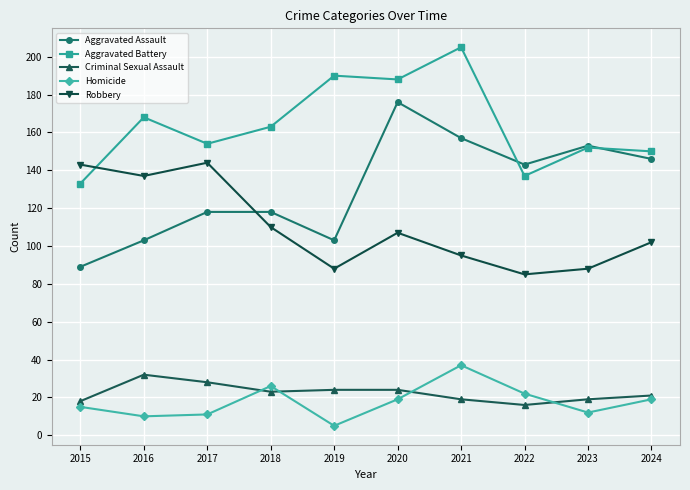

How many data points in Aggravated Battery are less than 163?

5